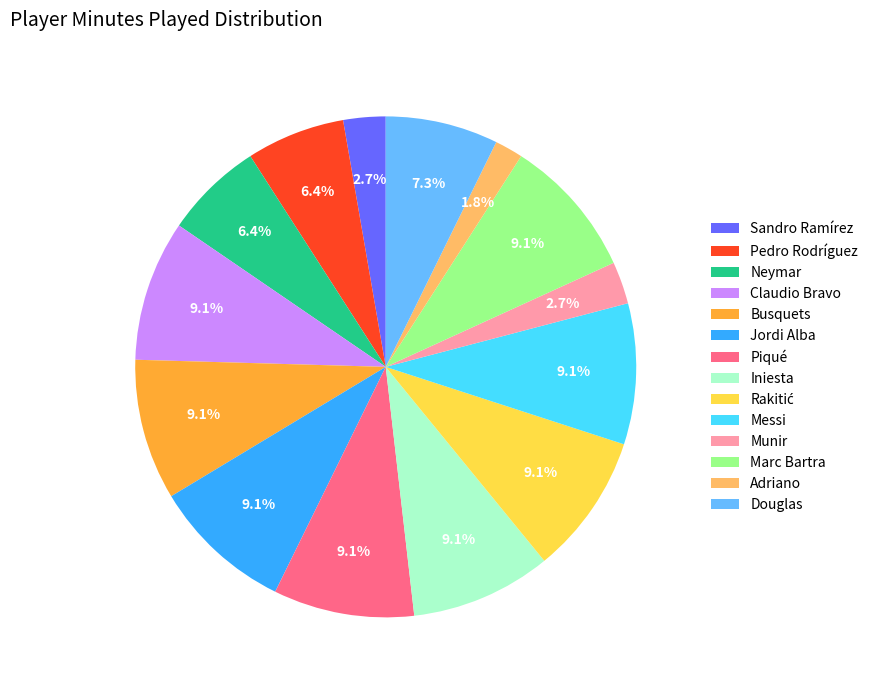

Does Munir account for over 50% of the chart?

No